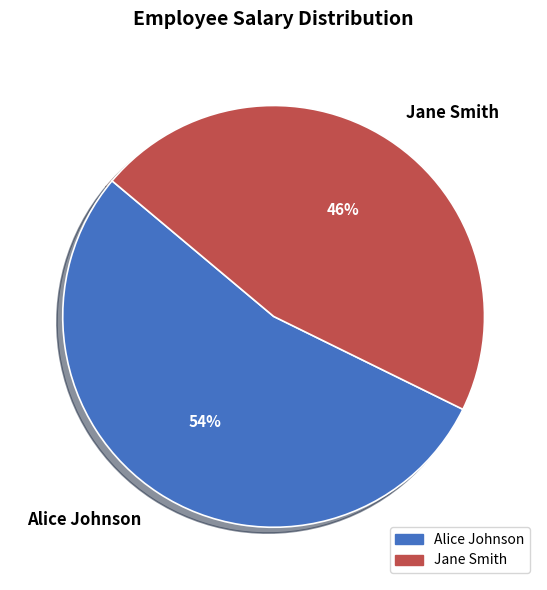

To the nearest percent, what percentage of the pie is Alice Johnson?

54%